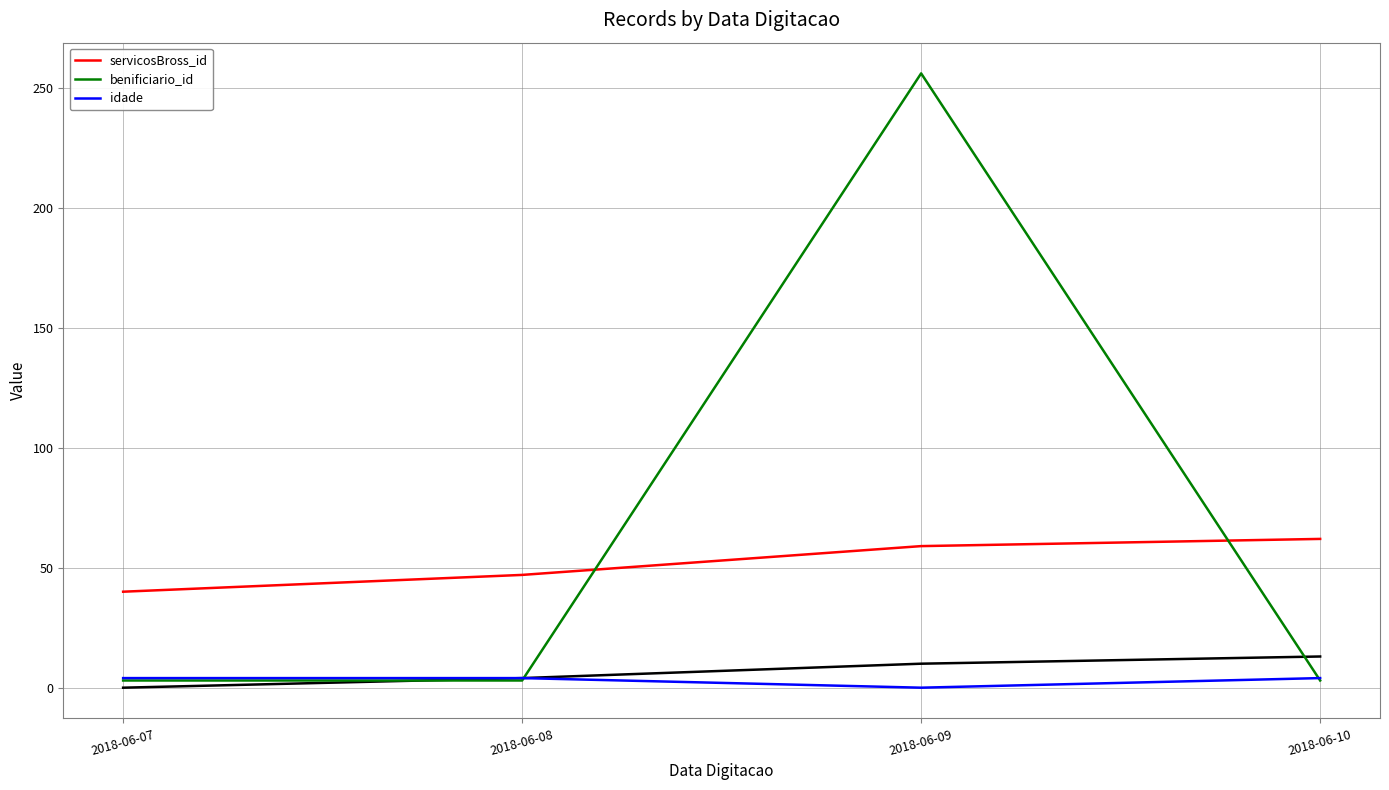

Between which two adjacent categories do benificiario_id and servicosBross_id first intersect?

2018-06-08 and 2018-06-09